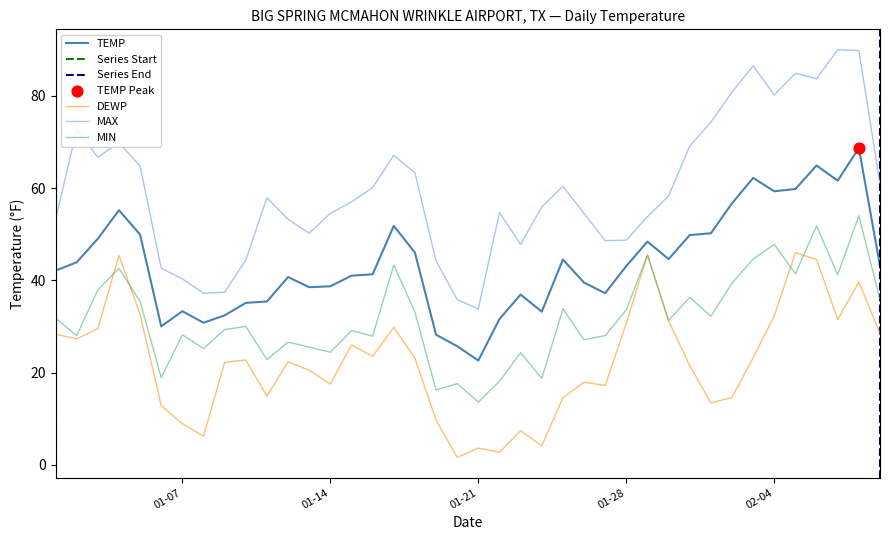

Is the value of MAX at 2025-02-03 greater than the value of TEMP at 2025-01-03?

Yes